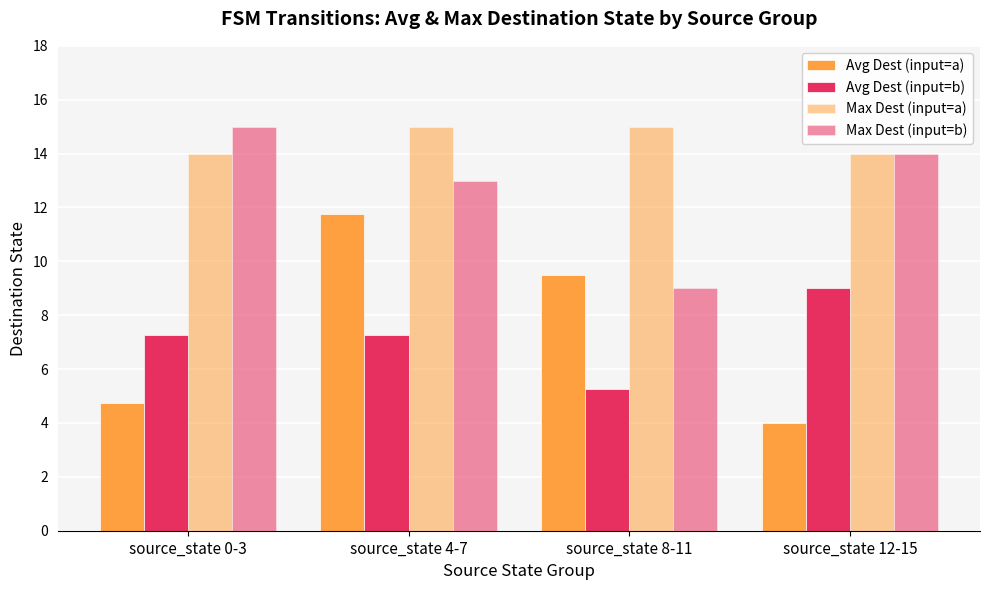

What is the label of the 2nd bar from the right?

source_state 8-11